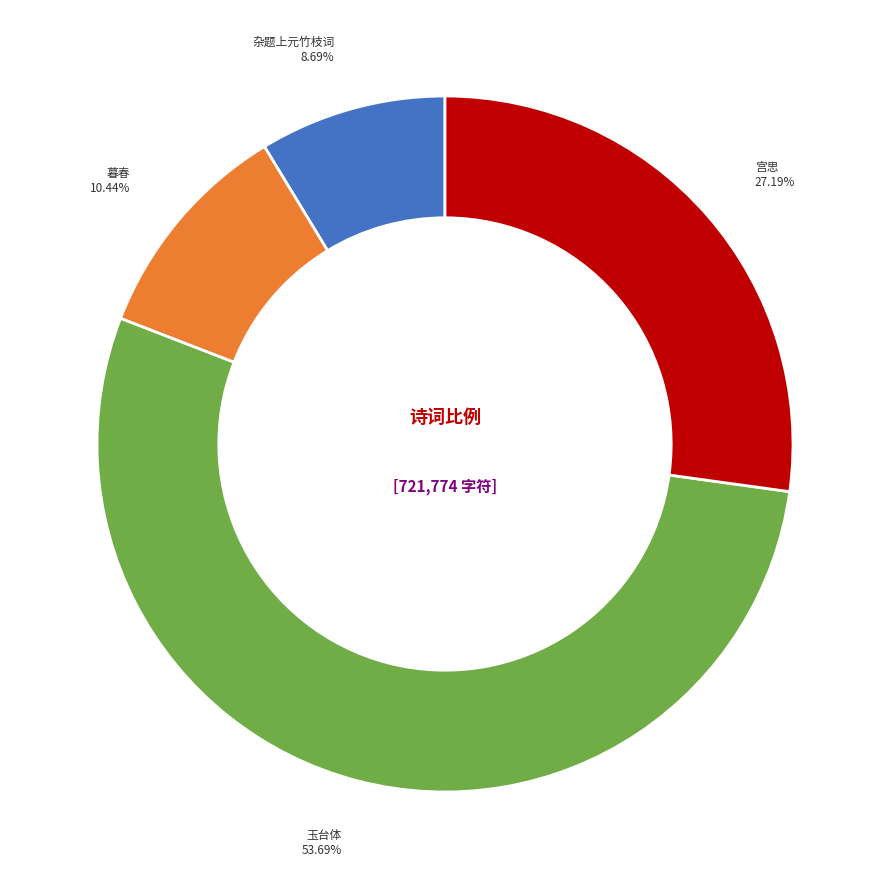

Does any single category account for the majority?

Yes